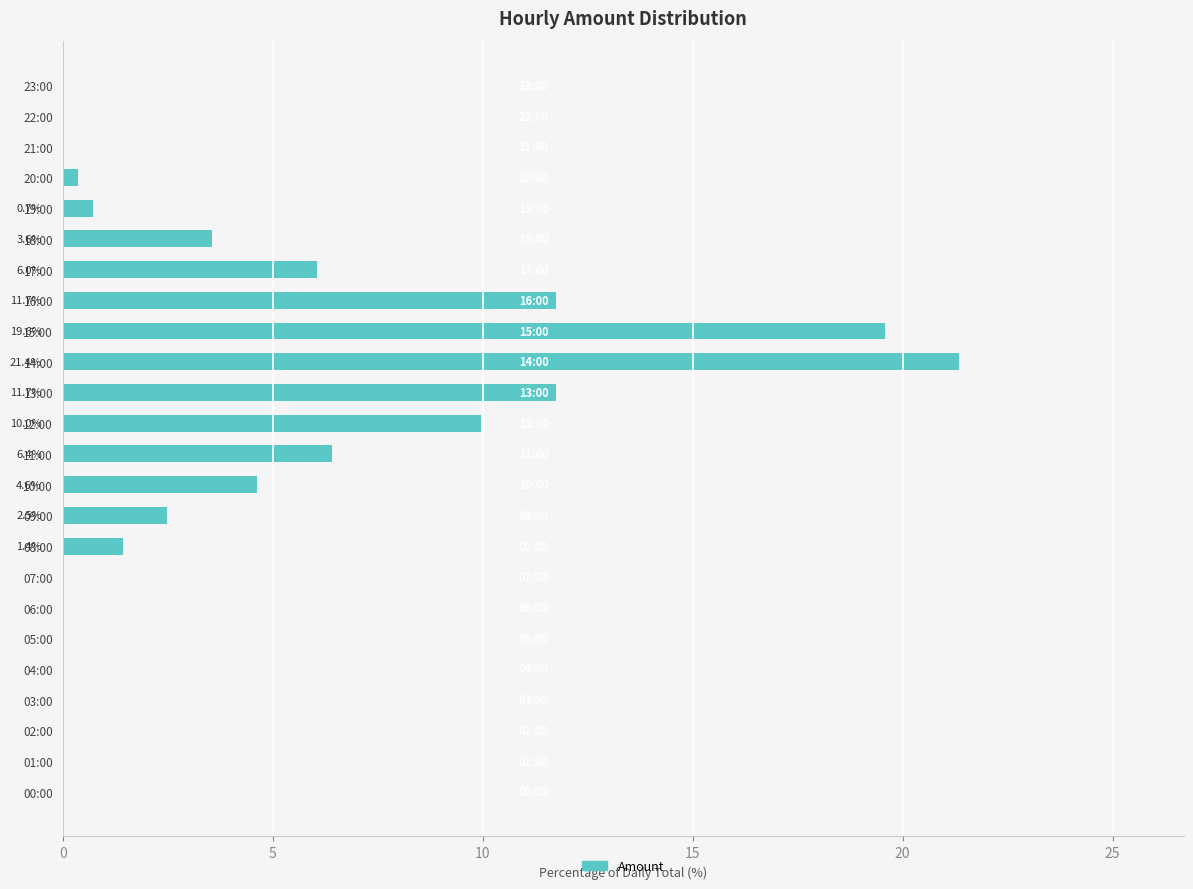

The chart shows a value of 2.5 at 09:00. True or false?

True